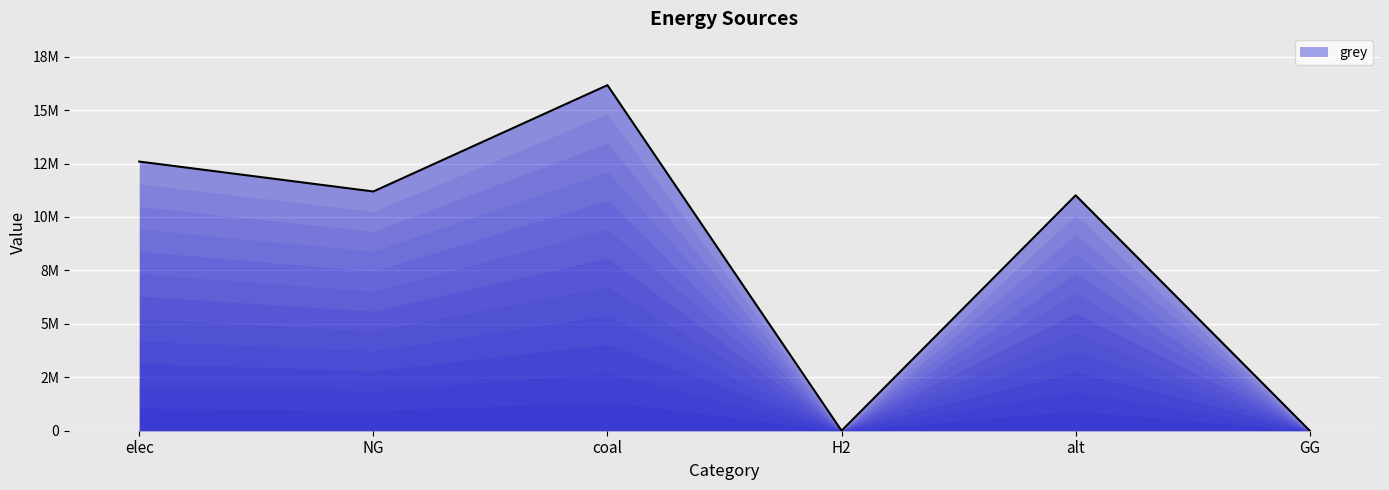

Does the chart display data point markers on the line(s)?

No